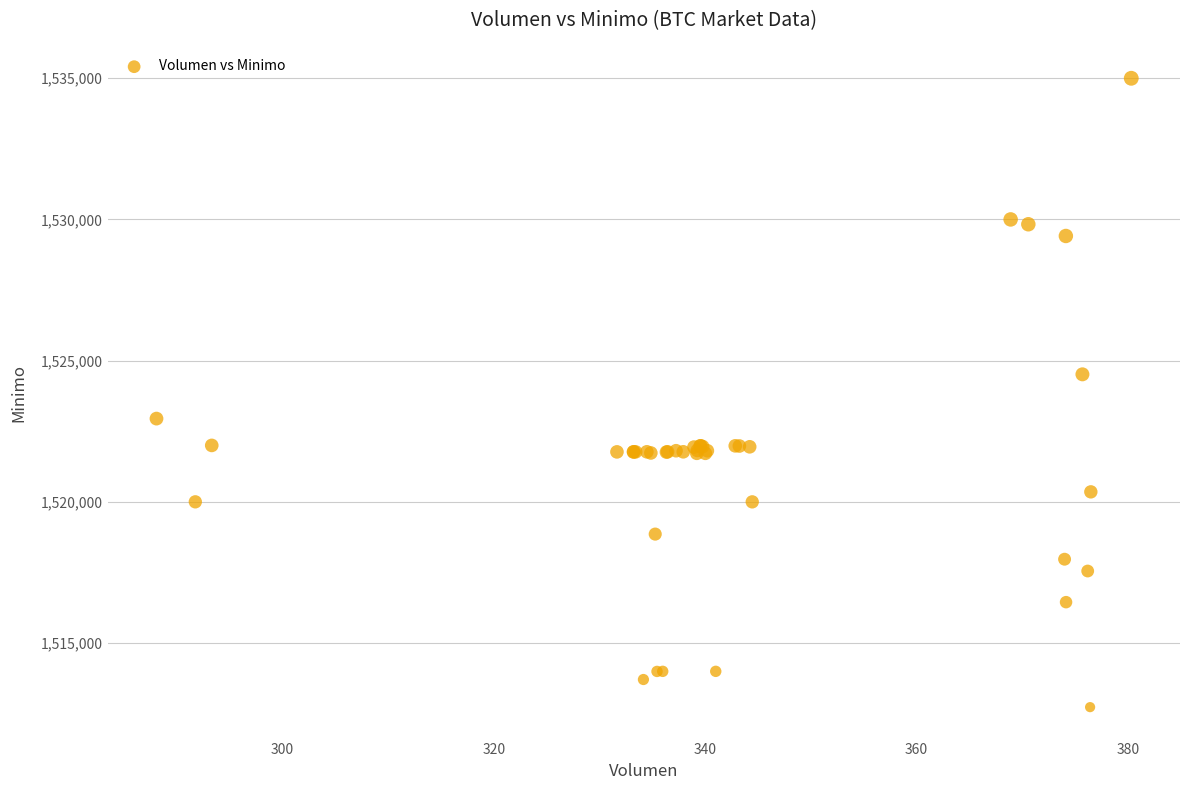

What Y value in the scatter plot is closest to 1523862?

1524513